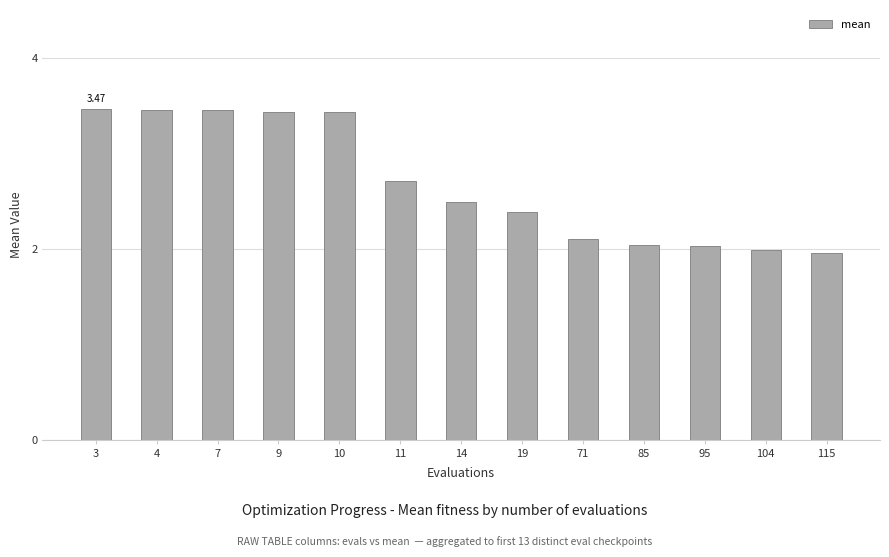

True or false: the data shows 3.4 at 9.

True